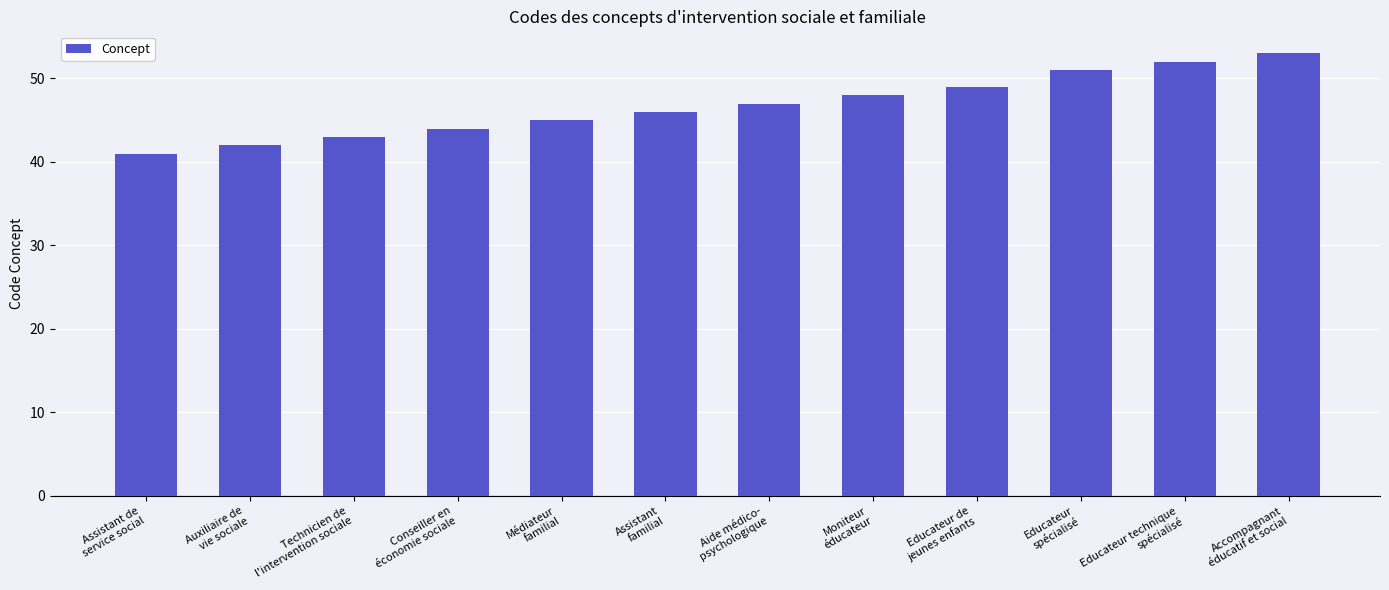

What is the difference between the values at Conseiller en
économie sociale and Educateur technique
spécialisé?

8